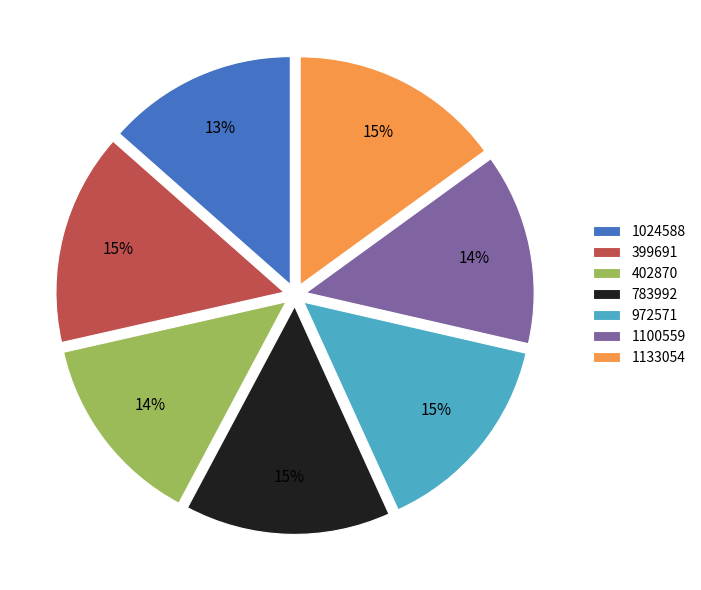

What is the ratio of the value at 972571 to the value at 399691?

1.0